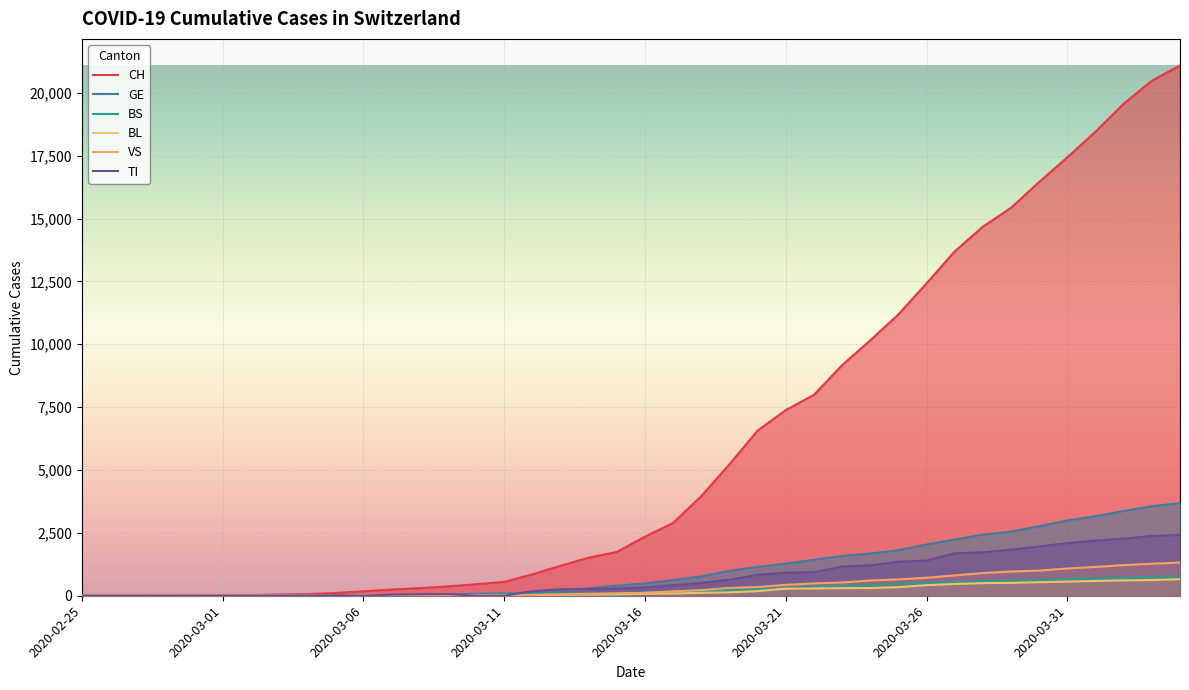

What is the value of the VS point at the 31st from the left?

715